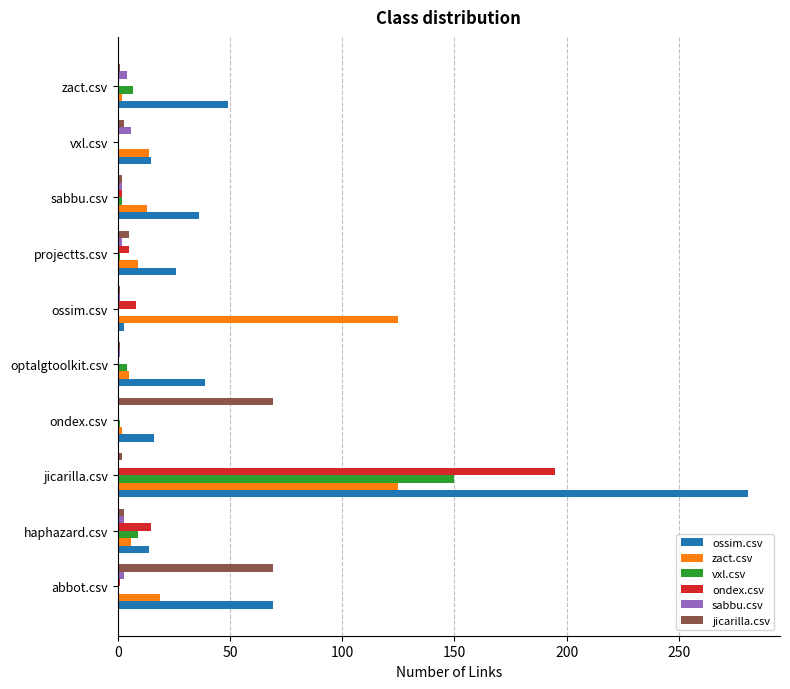

Which series changed the most between abbot.csv and projectts.csv?

jicarilla.csv